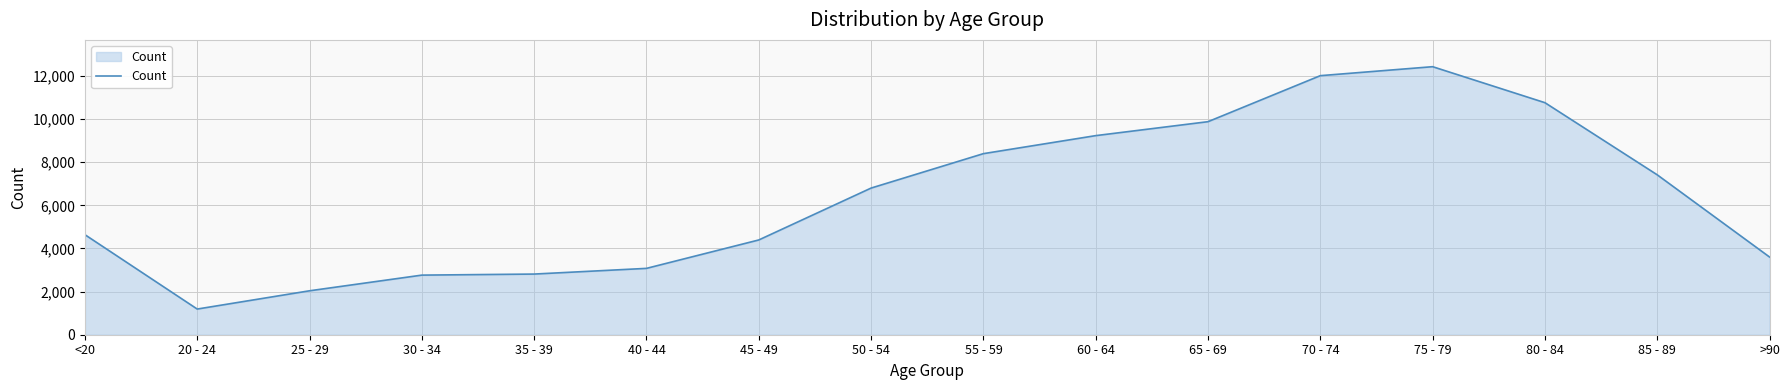

Read the value at 30 - 34, to the nearest 100.

2800